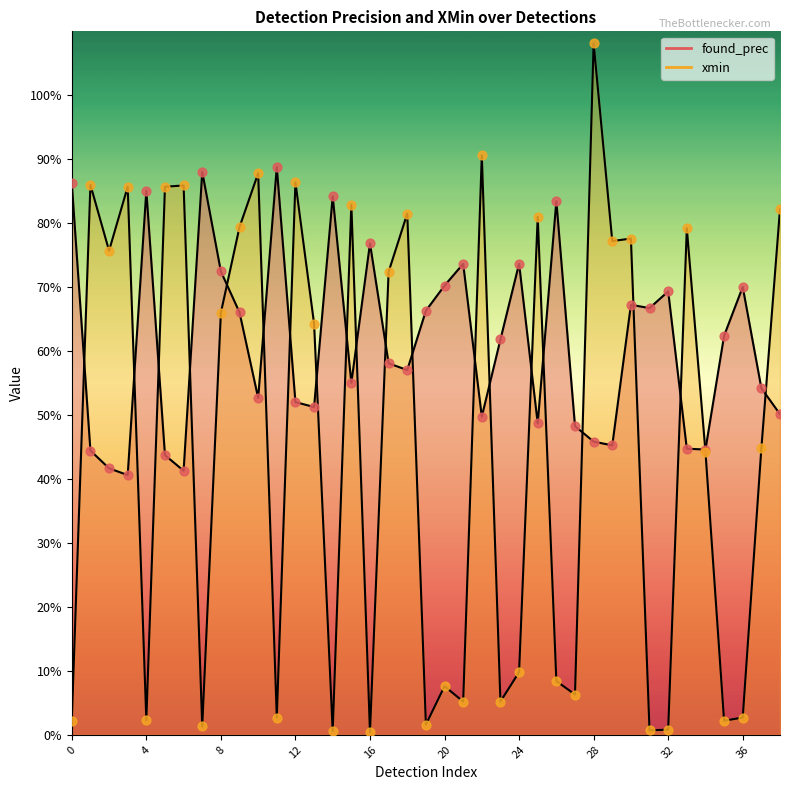

What are all the series names shown in the legend?

found_prec, xmin